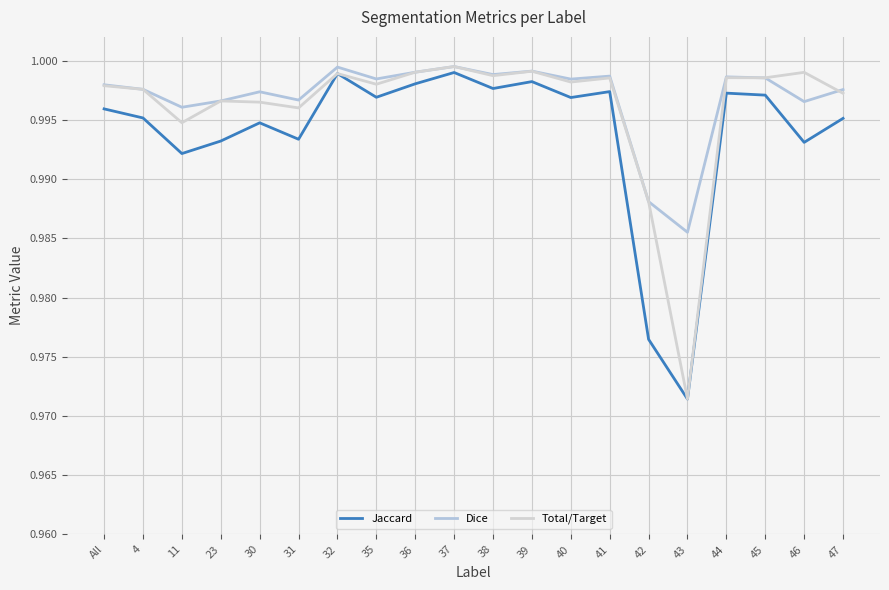

What is the total value across all series at 11?

3.0